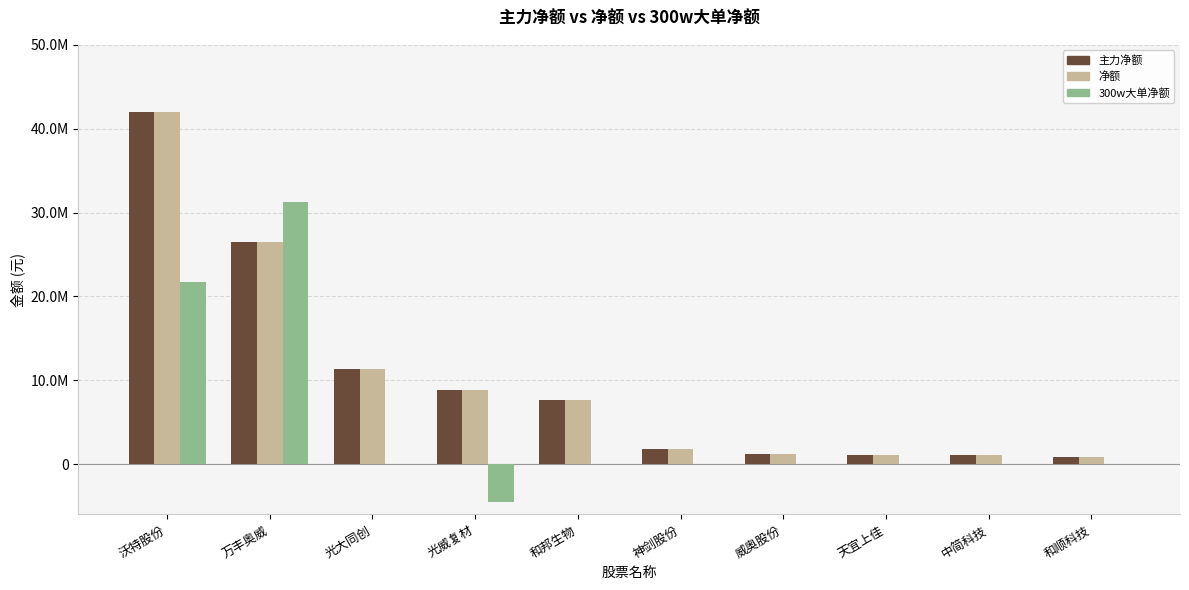

What are all the series names shown in the legend?

主力净额, 净额, 300w大单净额